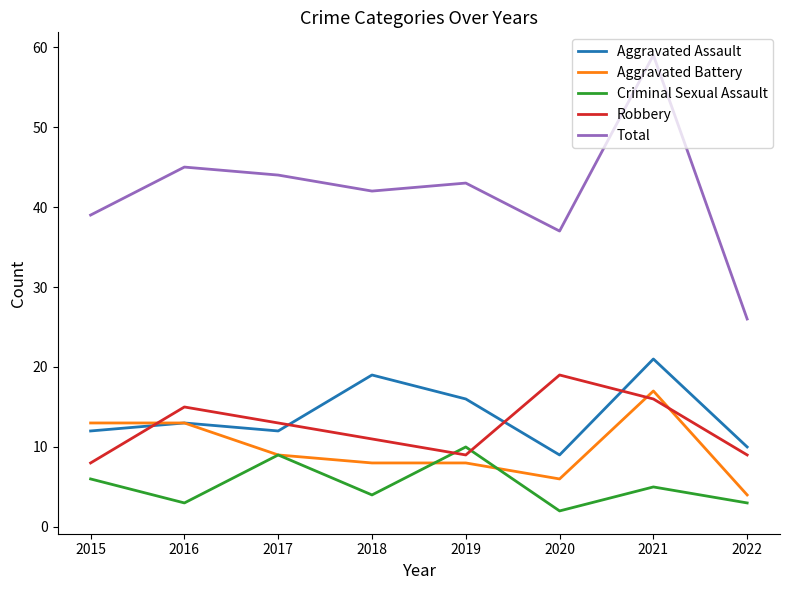

At which category is the sum across all series the highest?

2021